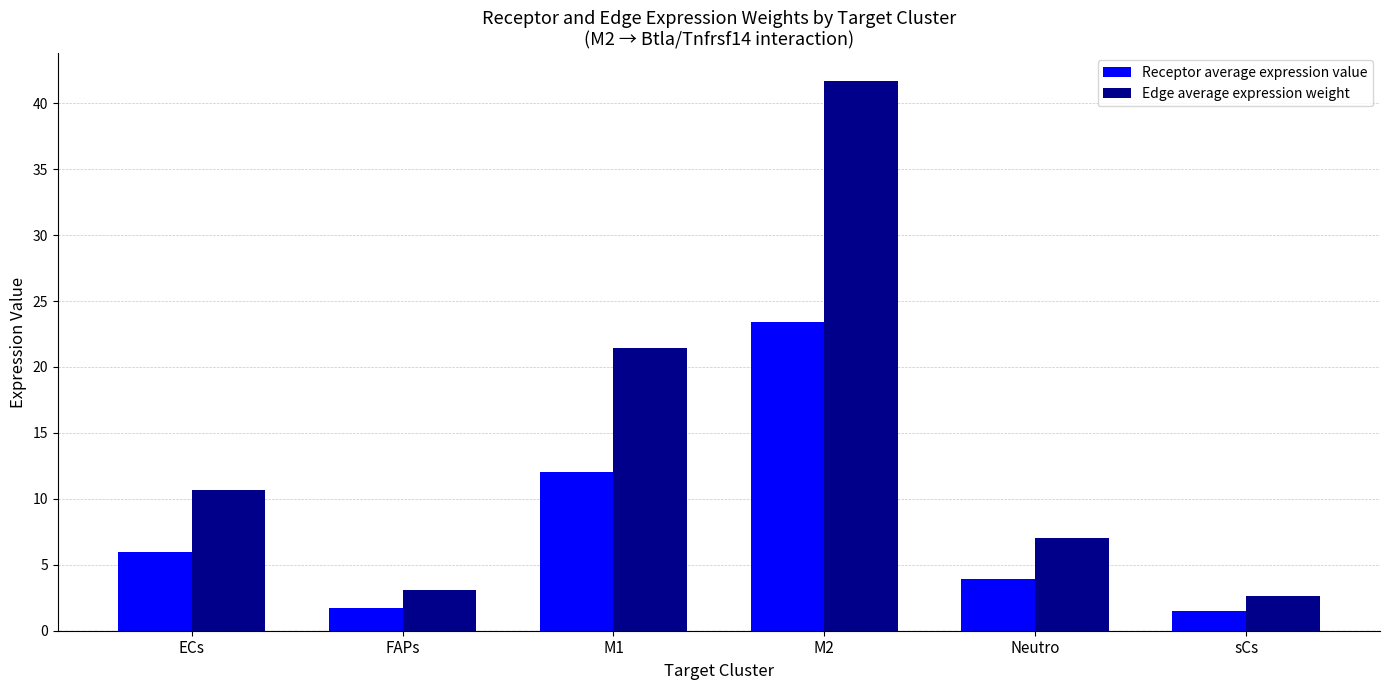

How many data points in Edge average expression weight are above 10?

3